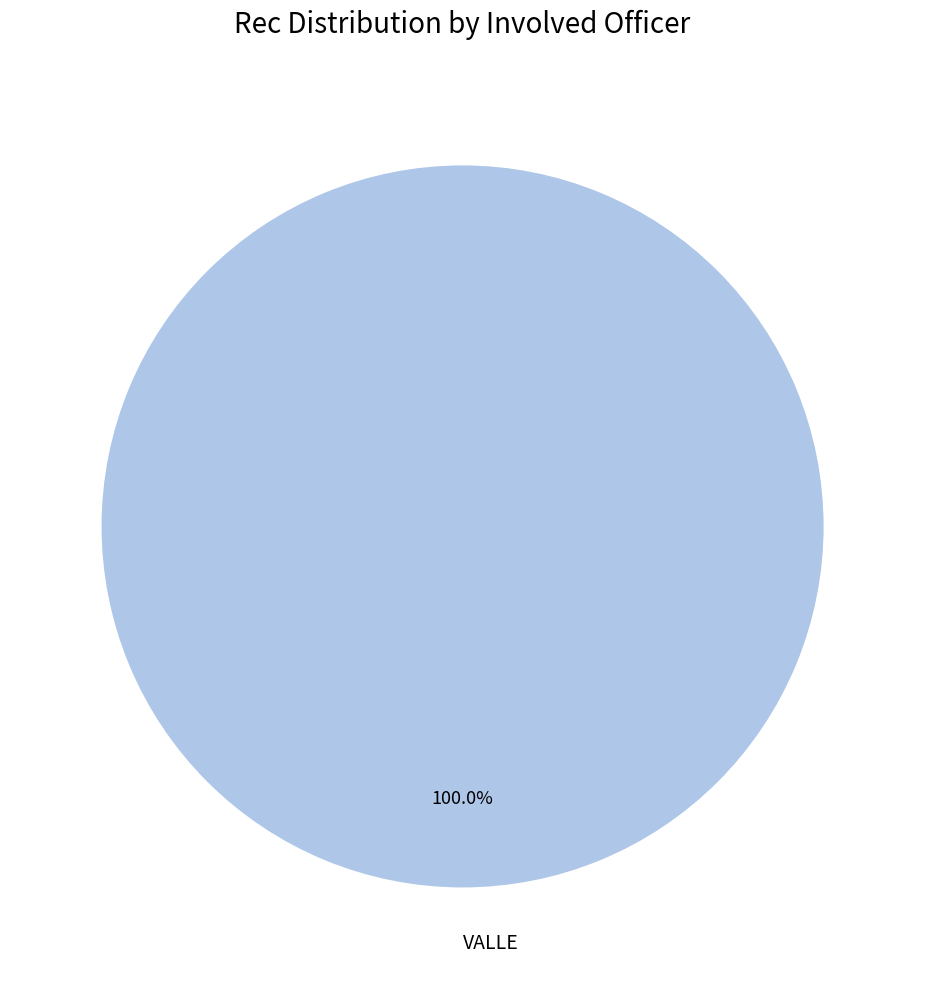

Rank the categories by value from highest to lowest.

VALLE